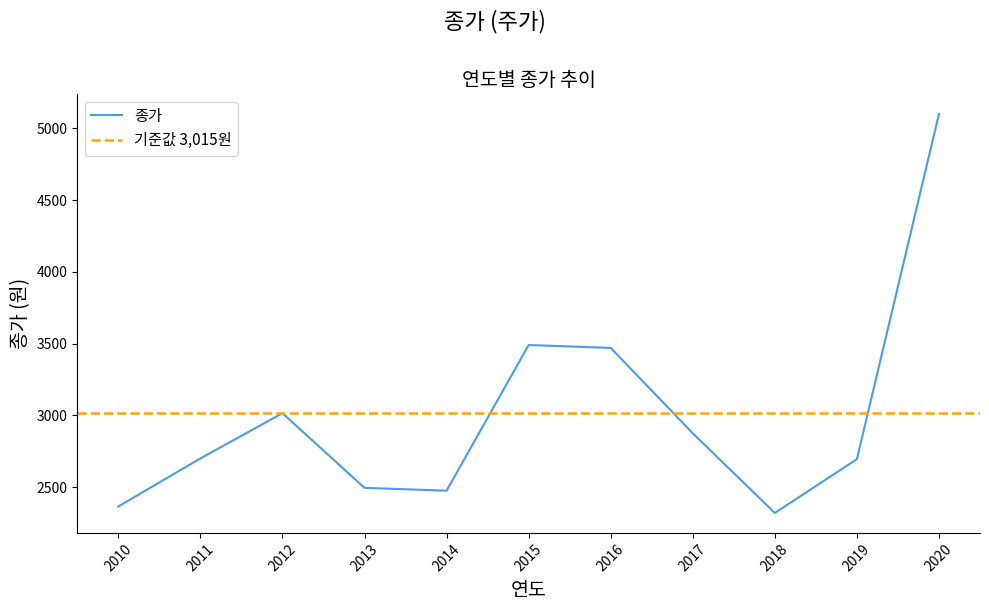

What is the ratio of the value at 2015 to the value at 2014?

1.4